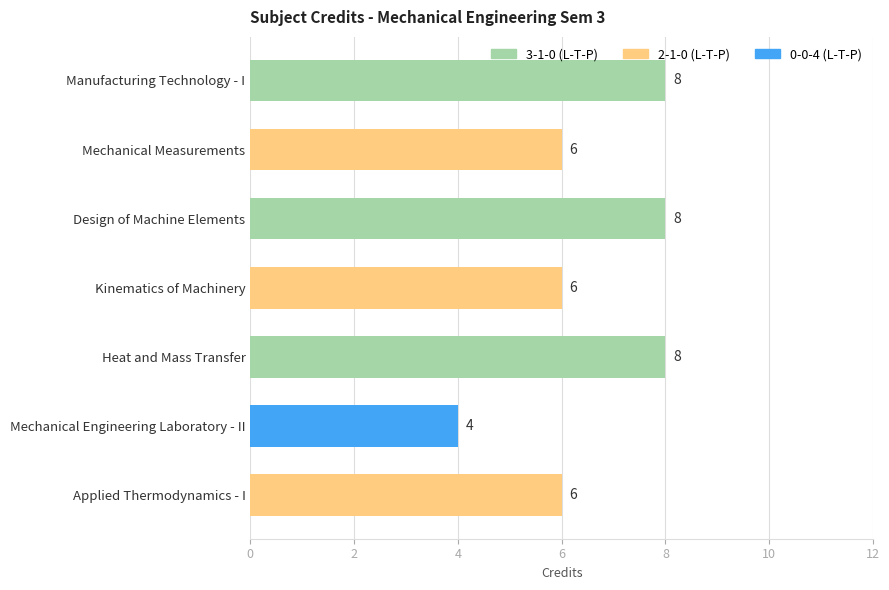

What is the smallest value displayed?

4